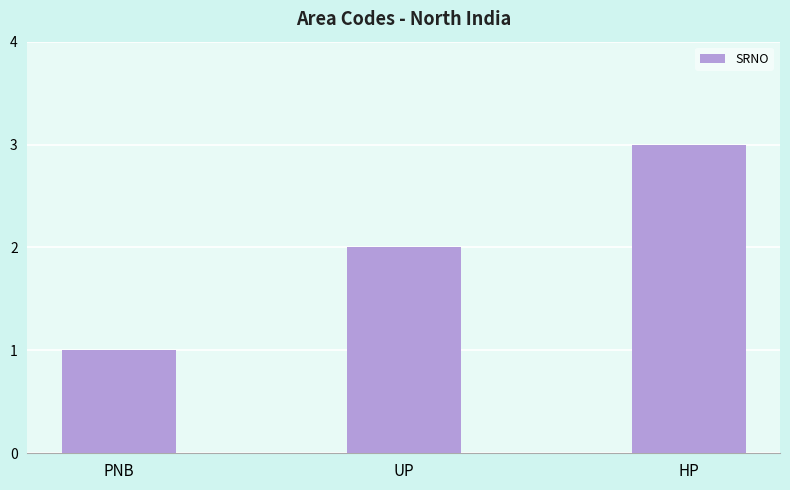

Reading left to right, what are all the values shown in this chart?

PNB=1	UP=2	HP=3